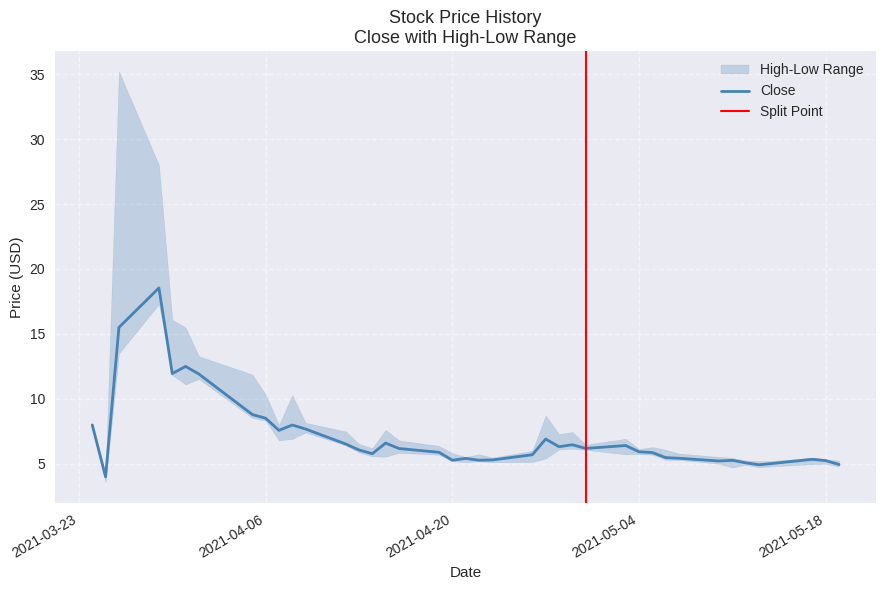

What is the sum of all High values?

342.5